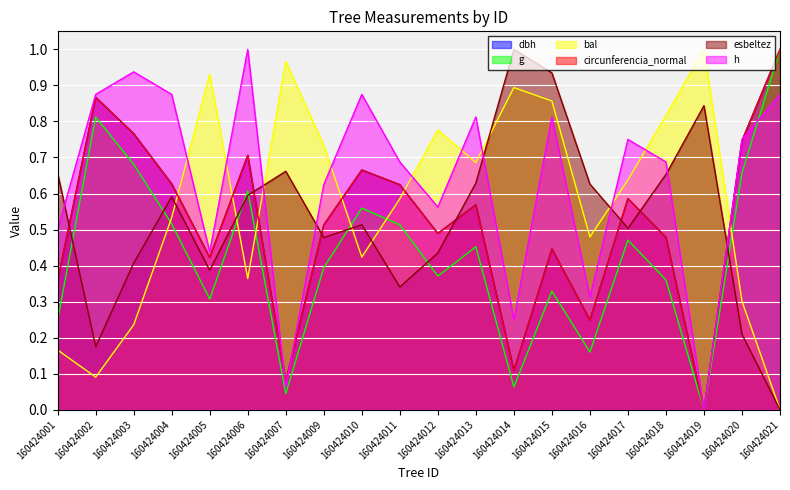

Where is the first local maximum for bal?

160424005